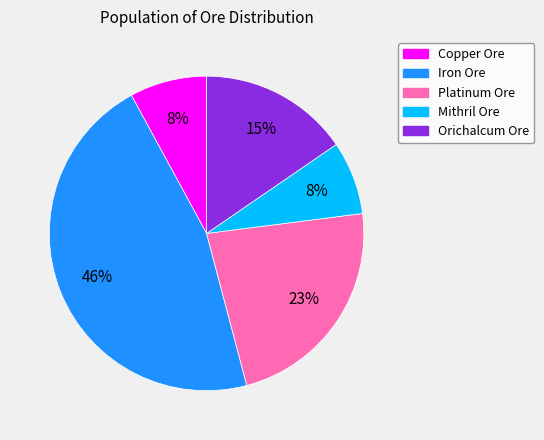

To the nearest percent, what is the combined percentage of Iron Ore and Platinum Ore?

69%